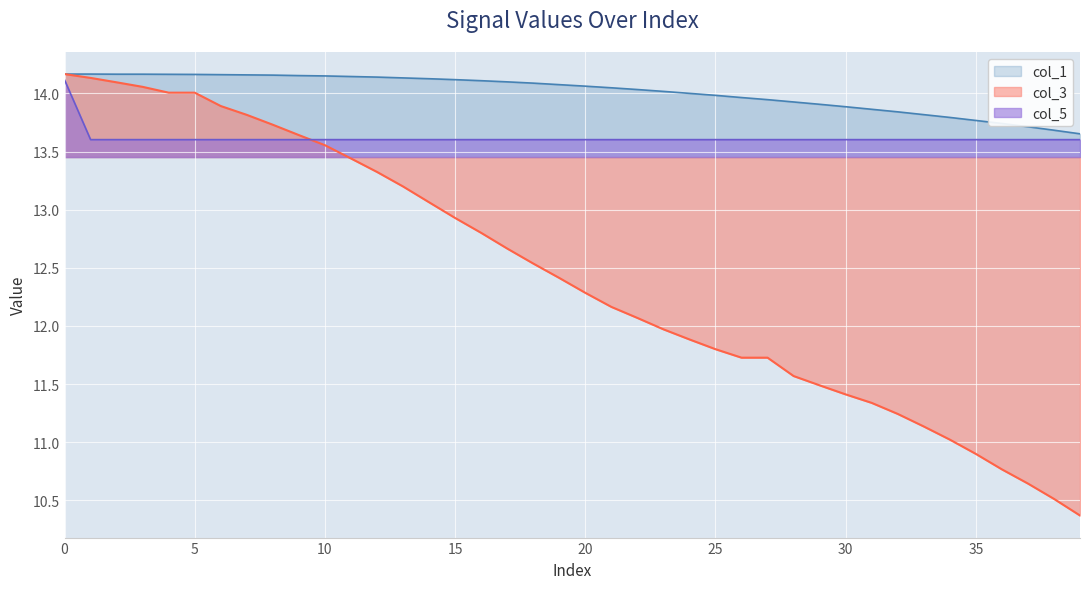

What is the greatest value displayed?

14.2